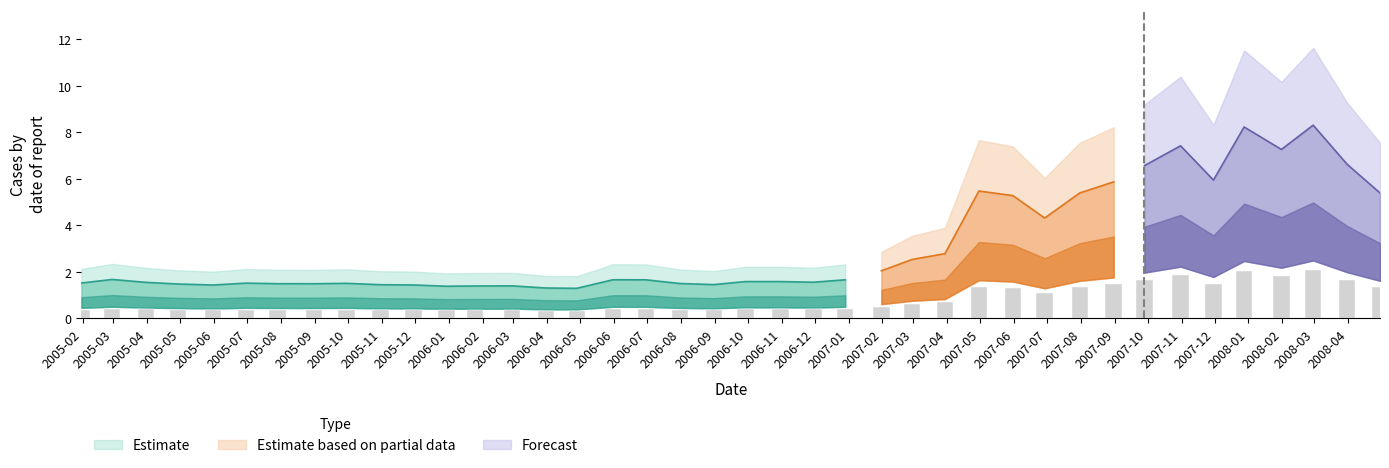

What is the change in value from 2005-04-29 to 2006-10-31?

+0.1